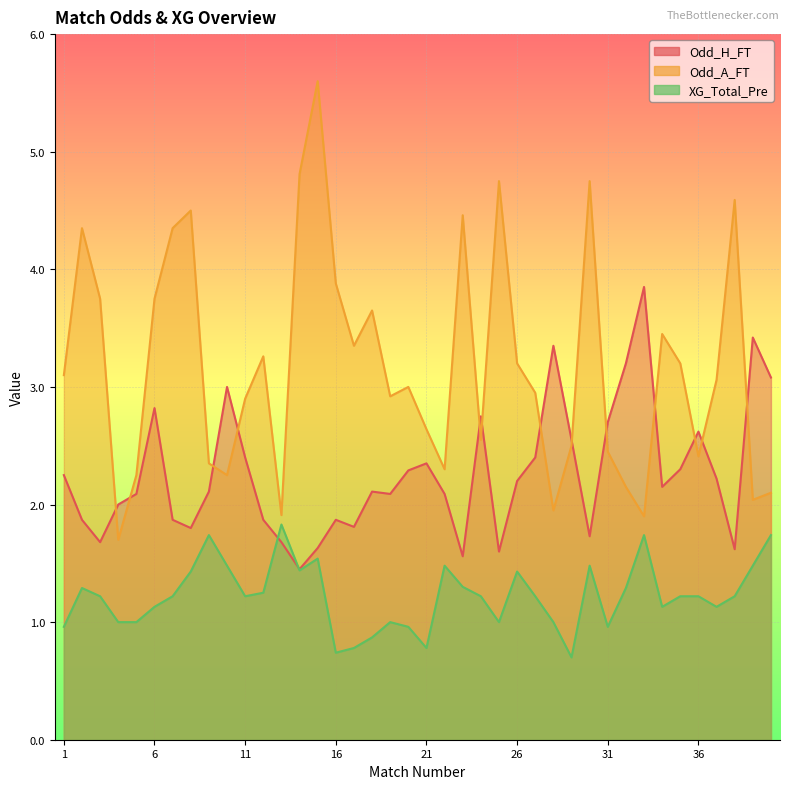

At how many categories does at least one series exceed 3?

25